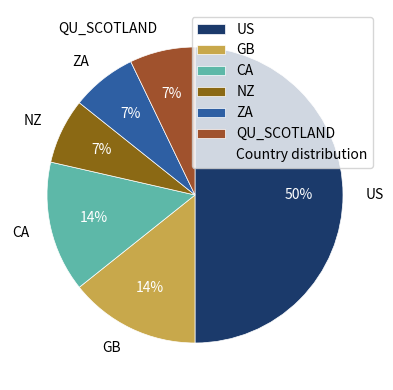

To the nearest percent, what is the combined percentage of NZ and GB?

21%